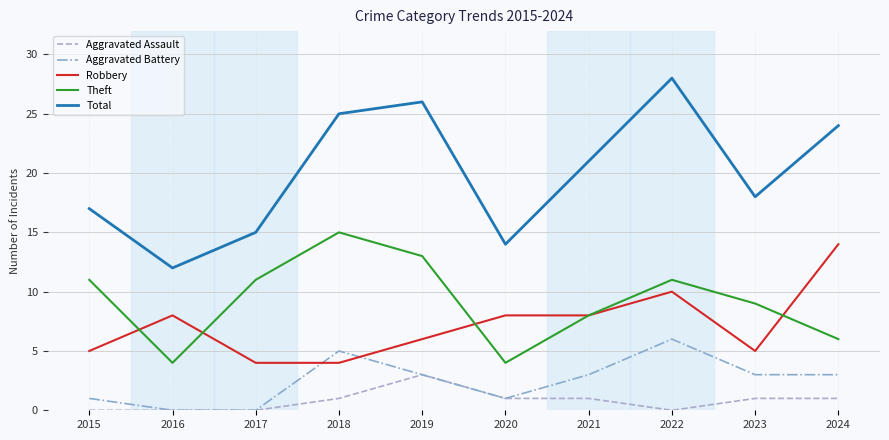

Reading left to right, extract all data points from this chart.

Aggravated Assault: 2015=0	2016=0	2017=0	2018=1	2019=3	2020=1	2021=1	2022=0	2023=1	2024=1
Aggravated Battery: 2015=1	2016=0	2017=0	2018=5	2019=3	2020=1	2021=3	2022=6	2023=3	2024=3
Robbery: 2015=5	2016=8	2017=4	2018=4	2019=6	2020=8	2021=8	2022=10	2023=5	2024=14
Theft: 2015=11	2016=4	2017=11	2018=15	2019=13	2020=4	2021=8	2022=11	2023=9	2024=6
Total: 2015=17	2016=12	2017=15	2018=25	2019=26	2020=14	2021=21	2022=28	2023=18	2024=24